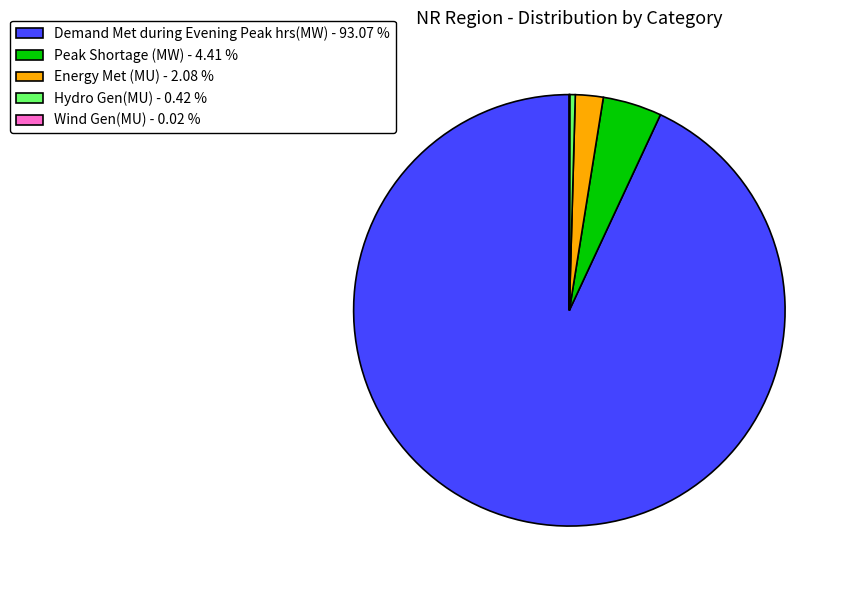

What is the largest slice in the pie chart?

Demand Met during Evening Peak hrs(MW)